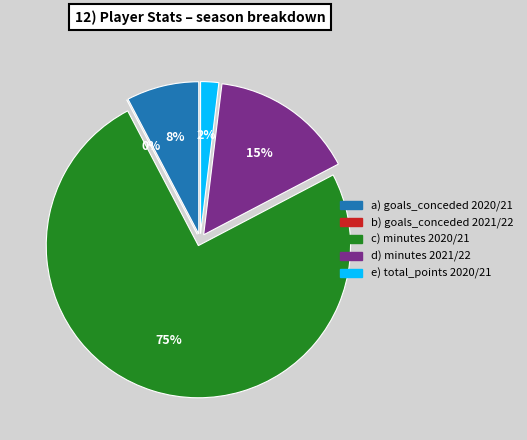

To the nearest percent, what is the average slice percentage?

20%